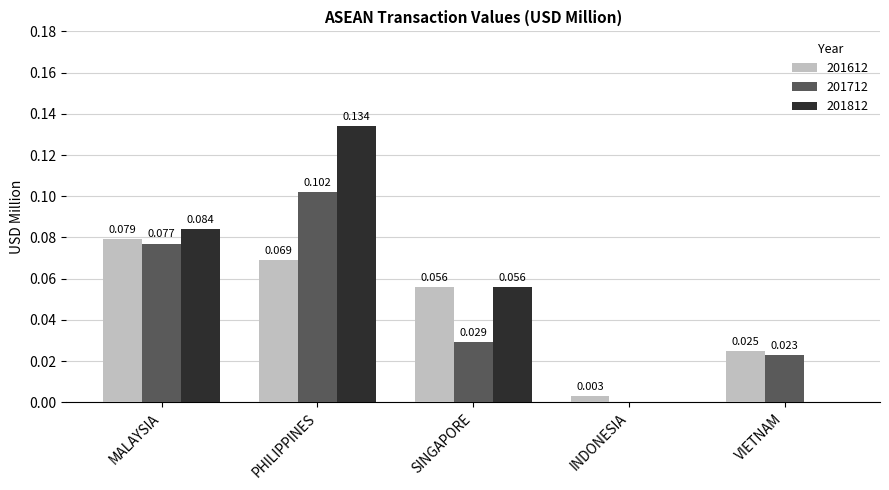

Is the value of 201712 at VIETNAM greater than the value of 201612 at VIETNAM?

No